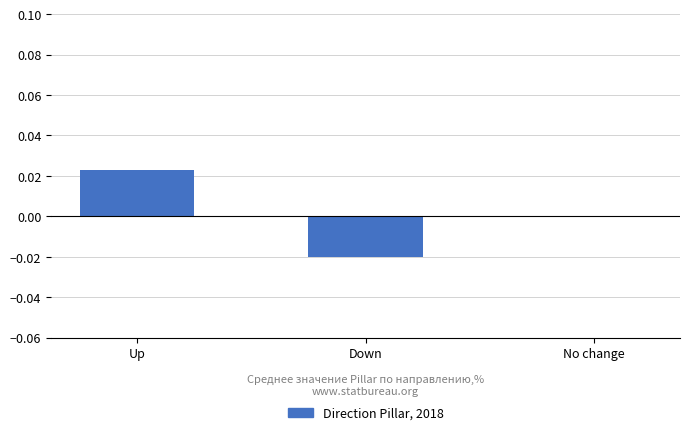

True or false: the data shows -0.0 at Down.

True